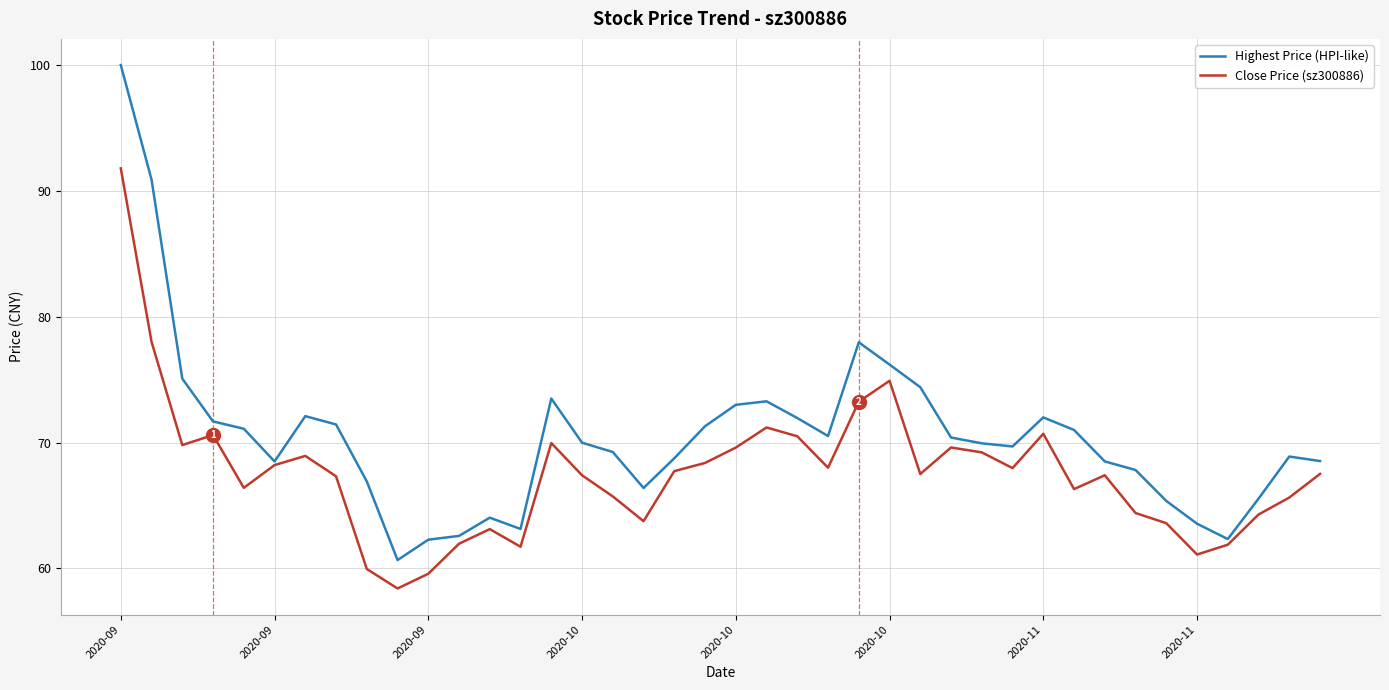

What is the minimum value shown in the chart?

58.4